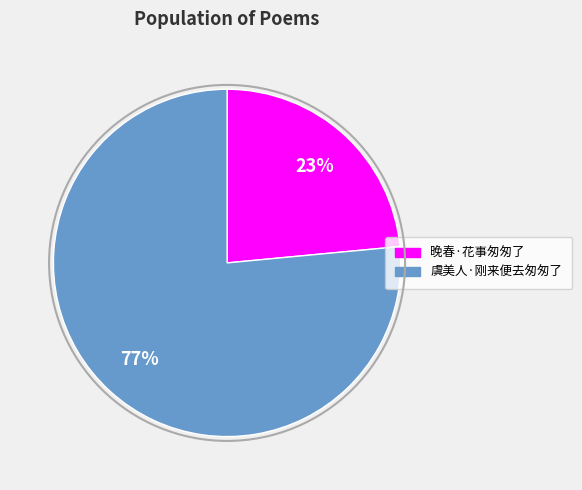

How many segments does this pie chart have?

2